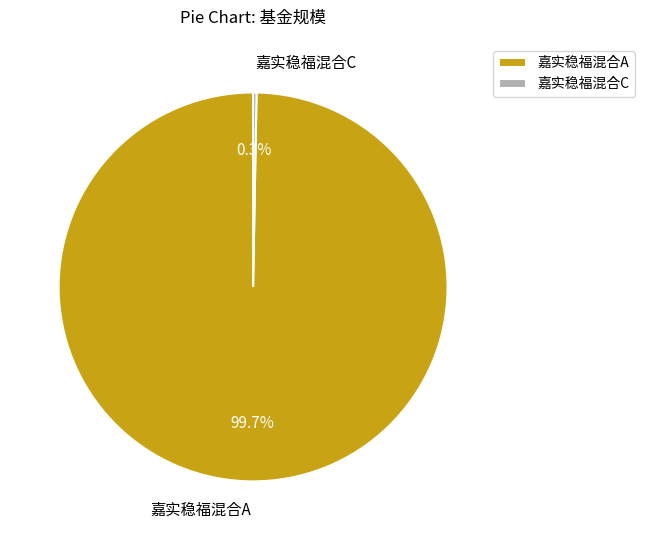

Rank the categories by value from lowest to highest.

嘉实稳福混合C, 嘉实稳福混合A